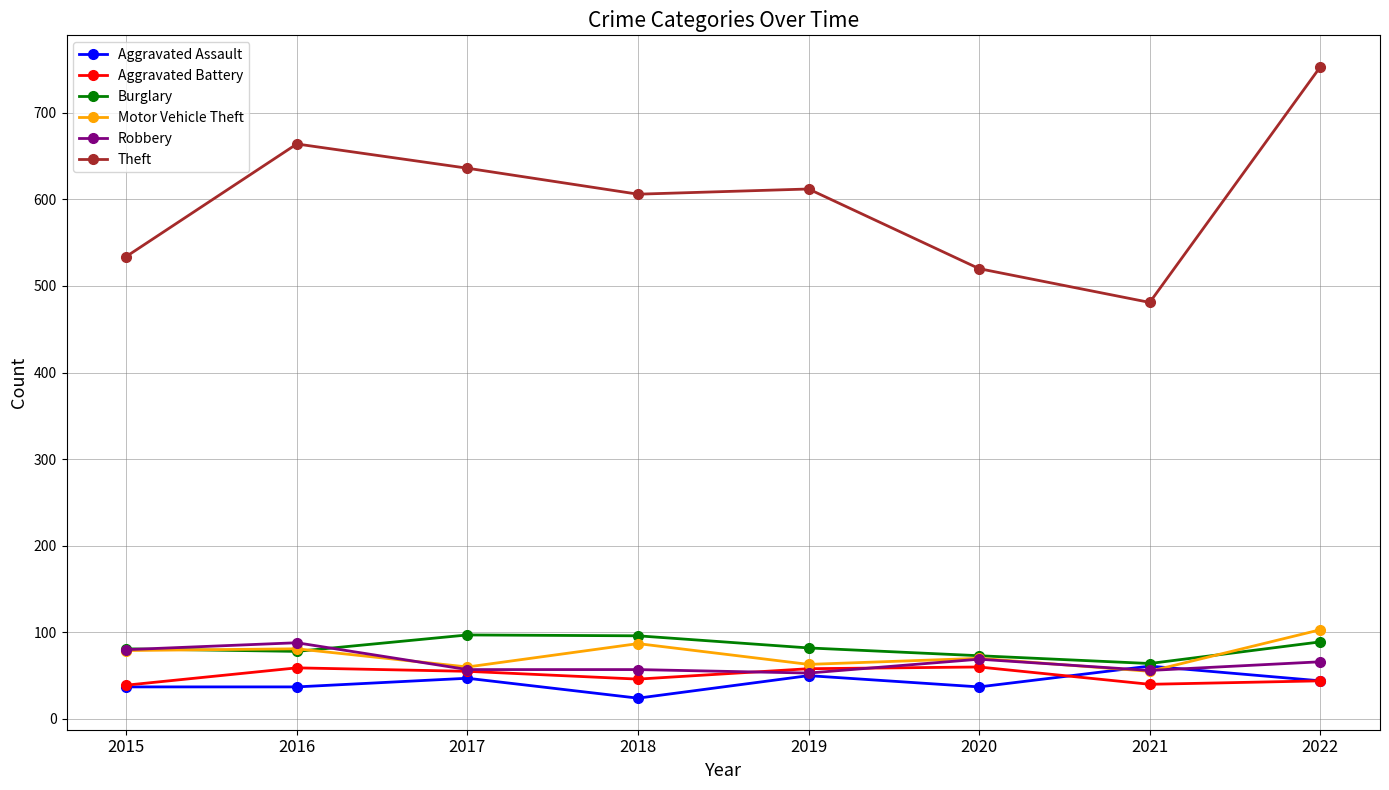

What is the difference between the maximum and minimum values in the Burglary series?

33